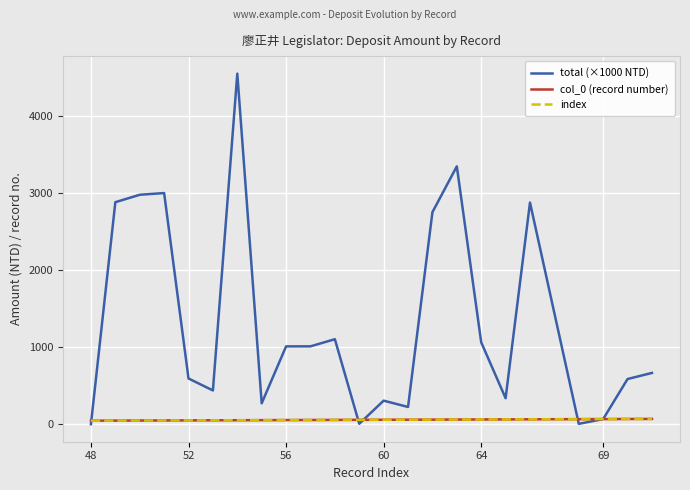

What is the average value of the index series?

59.2